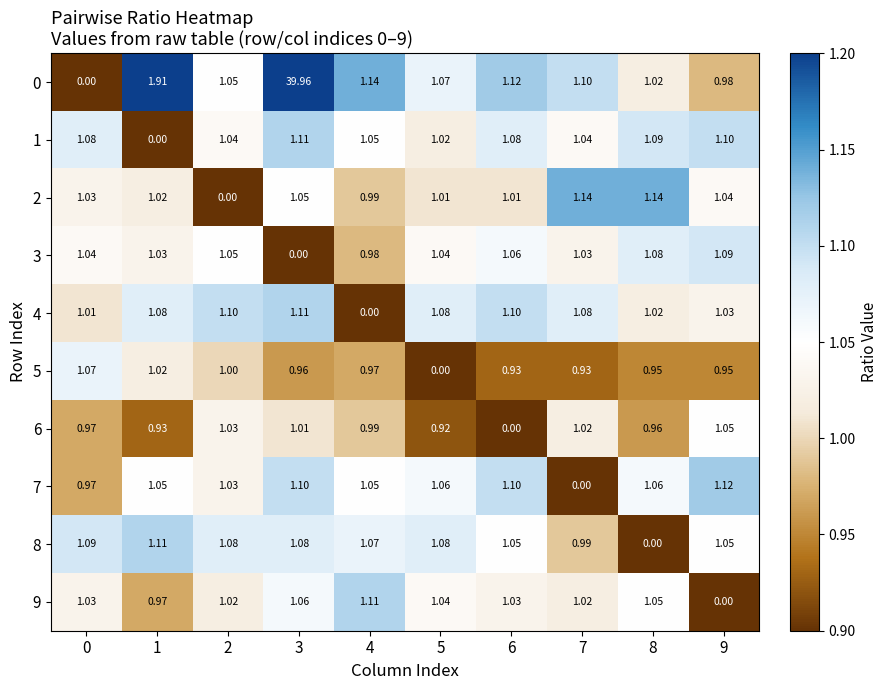

Is the value of 3 at 1 greater than the value of 7 at 1?

No